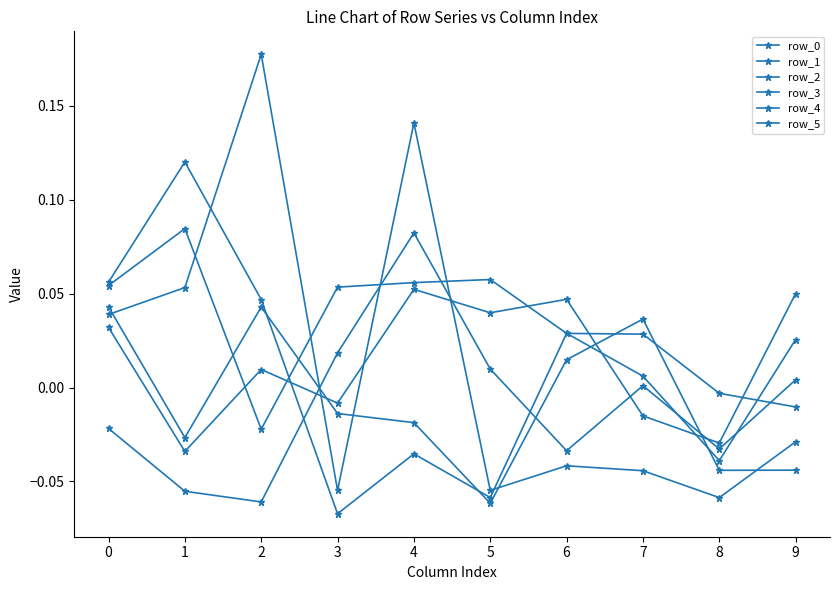

Reading right to left, transcribe all the data shown in this chart.

row_0: 0.1	-0.0	-0.0	0.0	0.0	0.1	-0.0	0.0	-0.0	0.0
row_1: 0.0	-0.0	0.0	0.0	-0.1	-0.0	-0.1	0.0	0.1	0.1
row_2: -0.0	-0.1	-0.0	-0.0	-0.1	0.1	-0.1	0.2	0.1	0.0
row_3: 0.0	-0.0	0.0	-0.0	0.0	0.1	0.0	-0.1	-0.1	-0.0
row_4: -0.0	-0.0	0.0	0.0	0.1	0.1	0.1	-0.0	0.1	0.1
row_5: -0.0	-0.0	0.0	0.0	-0.1	-0.0	-0.0	0.0	-0.0	0.0